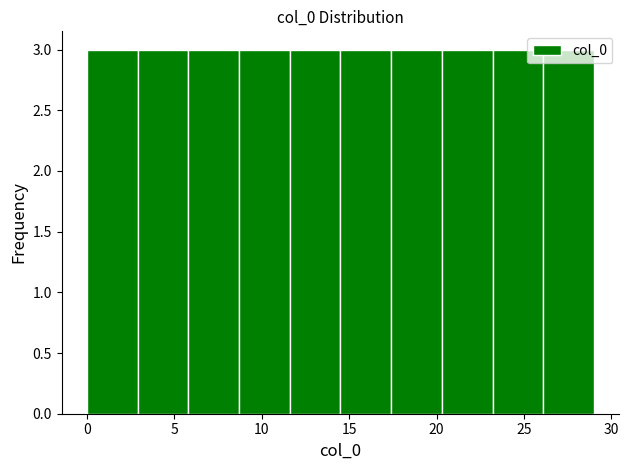

How tall is the bar that spans 2.9 to 5.8 on the x-axis? Neither the bar edges nor the heights are printed on the chart, so give them approximately, as read against the axes.

3